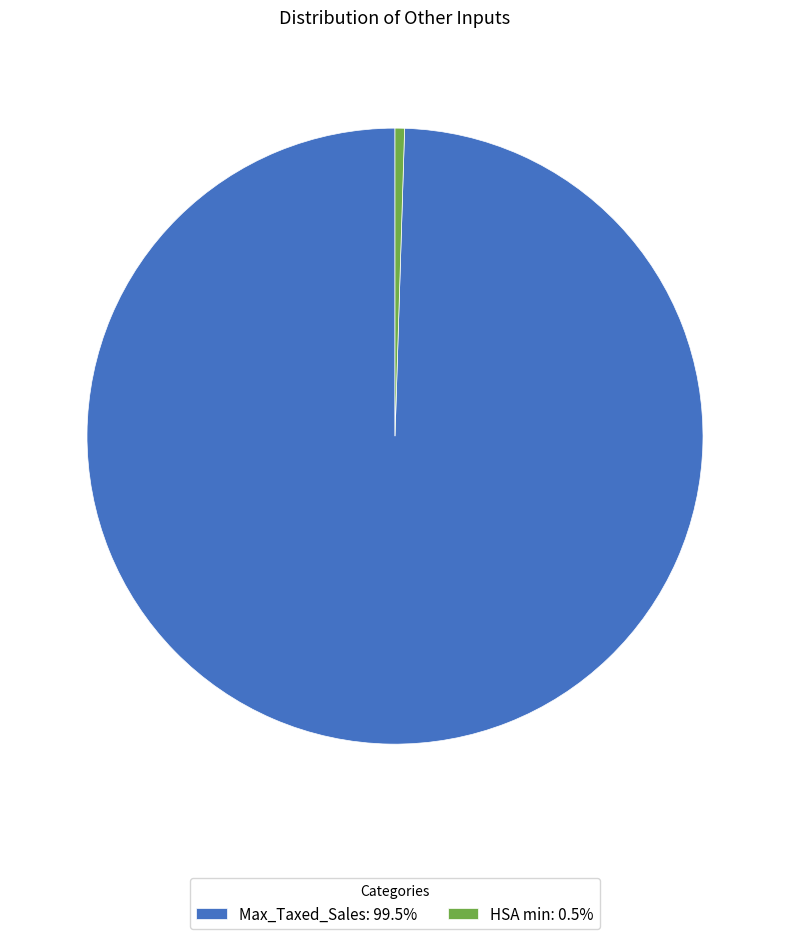

Do Max_Taxed_Sales: 99.5% and HSA min: 0.5% together represent more than half of the pie?

Yes